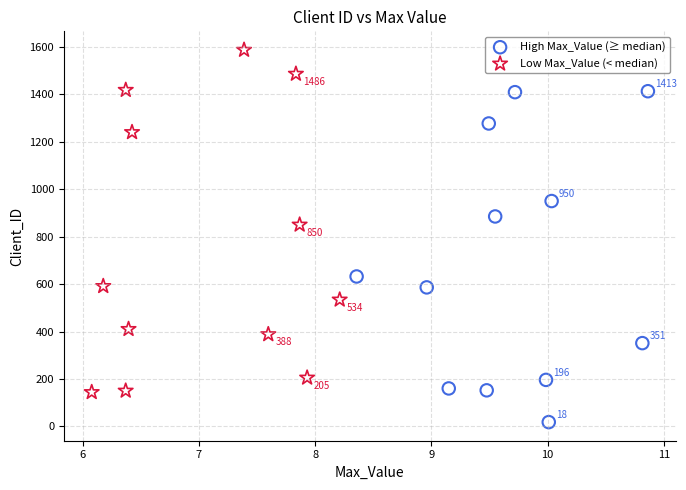

What are all the series names shown in the legend?

High Max_Value (≥ median), Low Max_Value (< median)